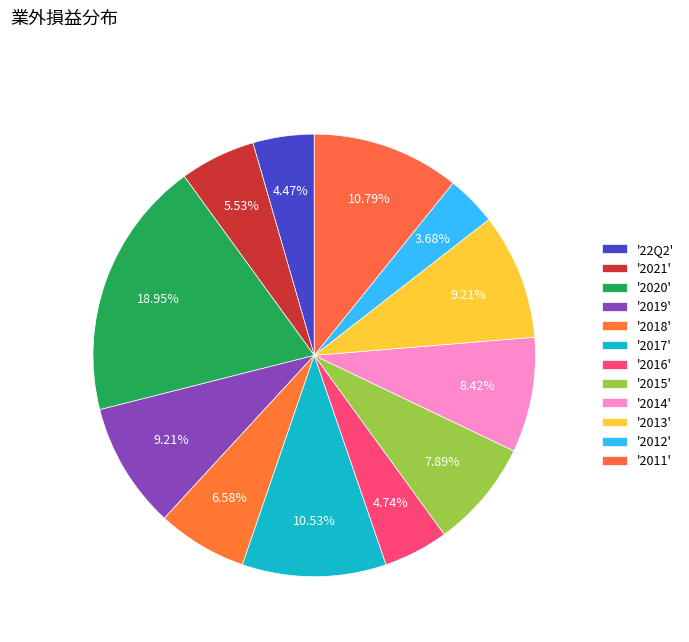

How many segments does this pie chart have?

12